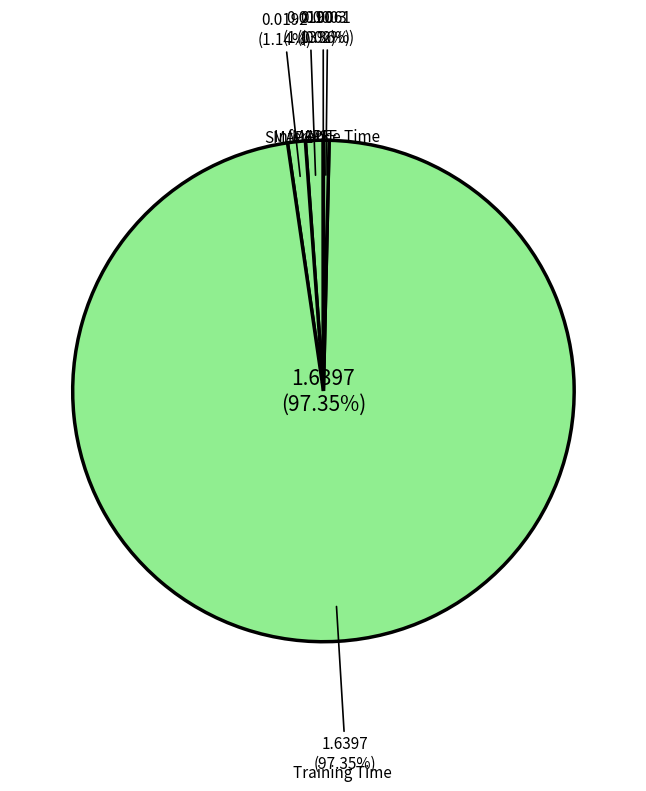

To the nearest percent, what is the difference between the largest and smallest slice percentages?

97%